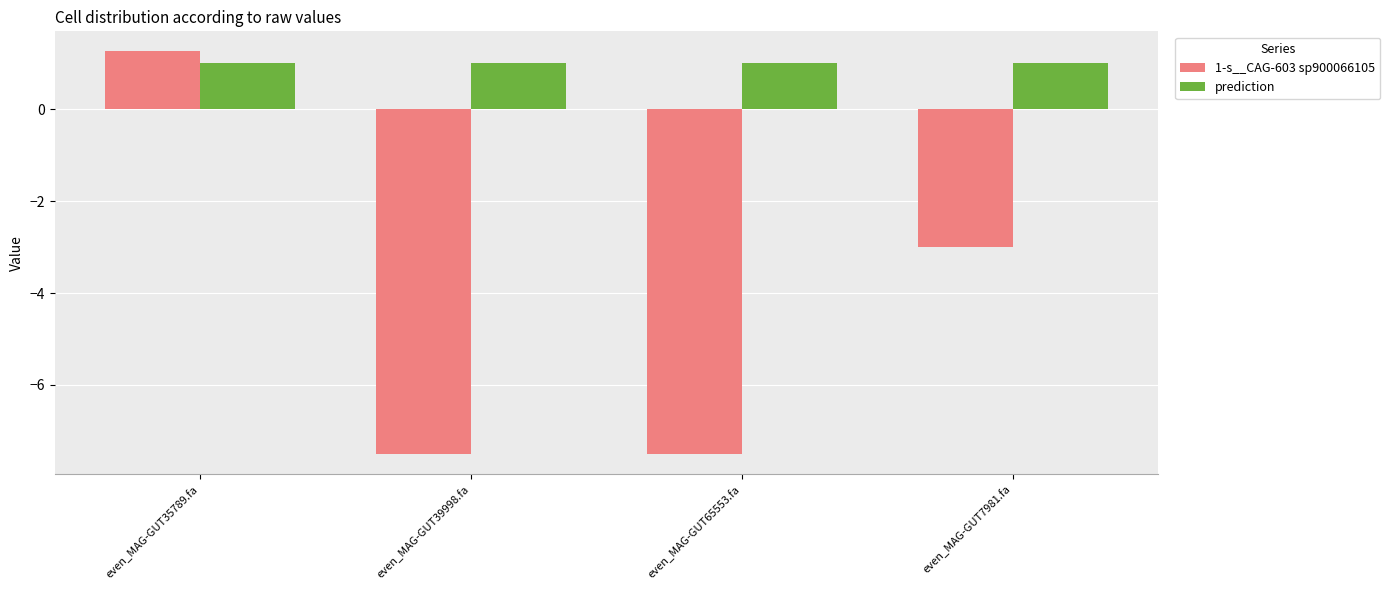

Is it true that prediction equals 0.6 at even_MAG-GUT7981.fa?

False